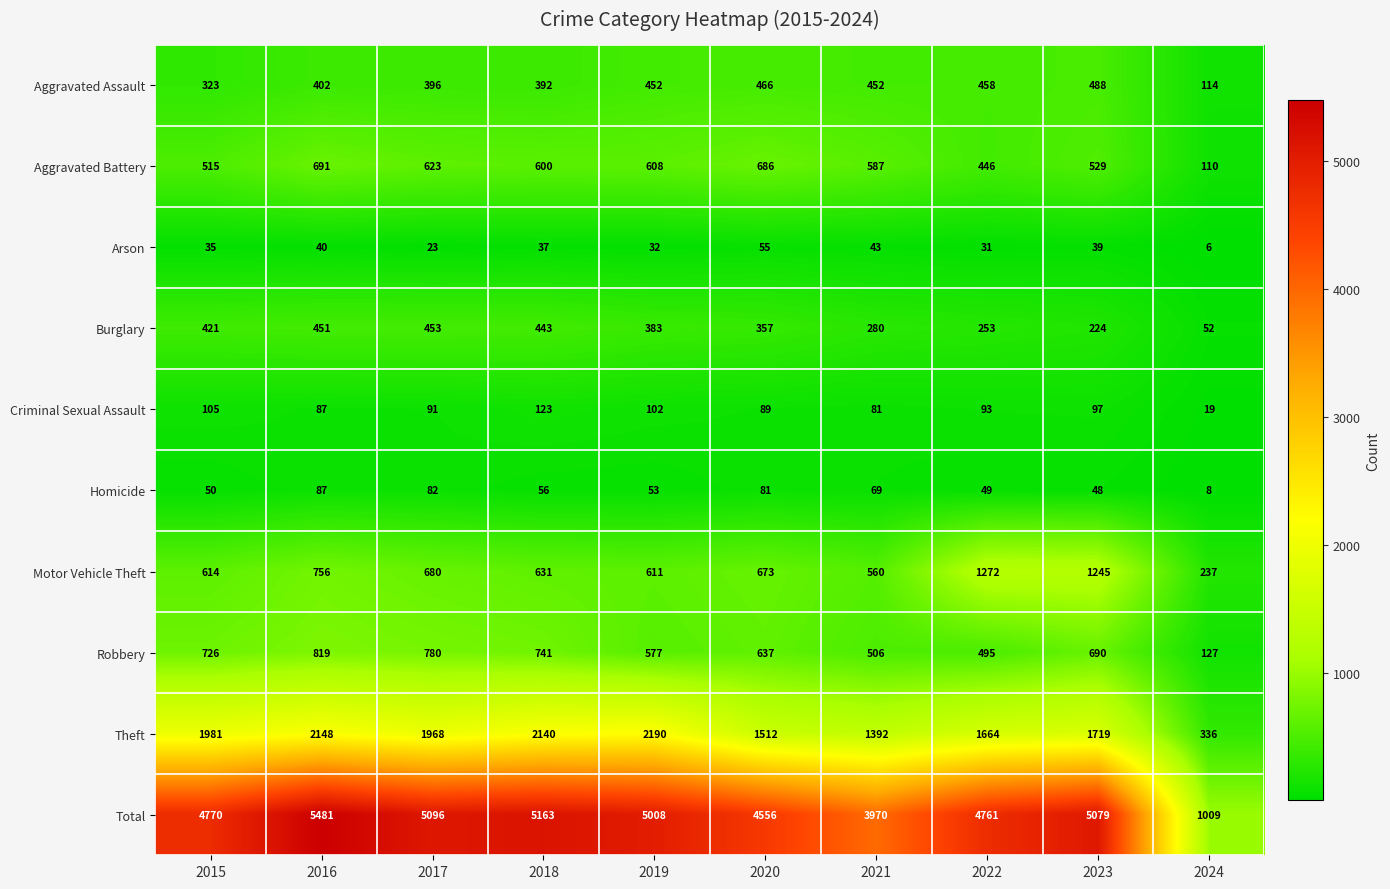

The value of Aggravated Battery at 2023 is 529. True or false?

True